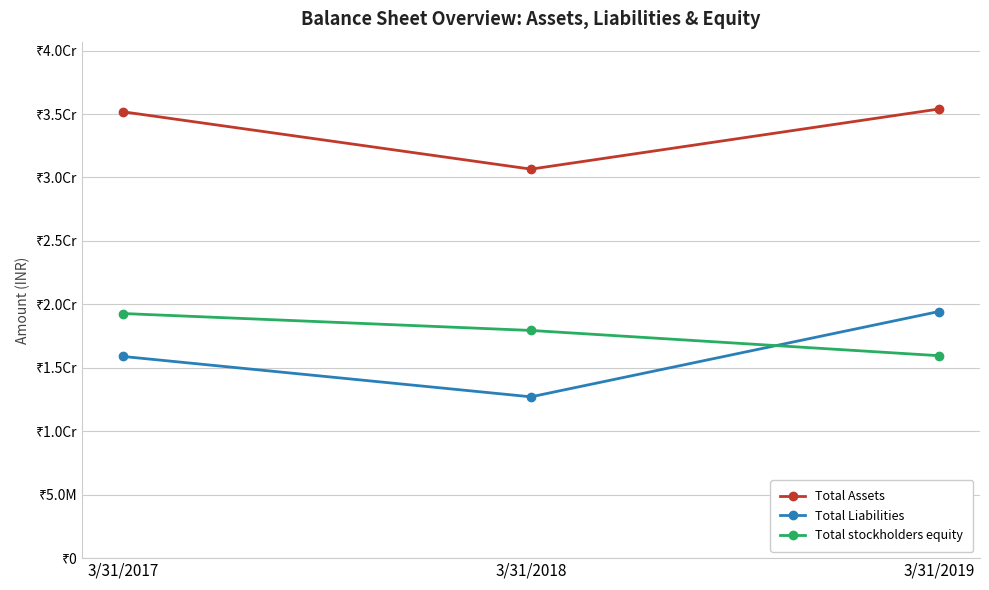

What are all the series names shown in the legend?

Total Assets, Total Liabilities, Total stockholders equity